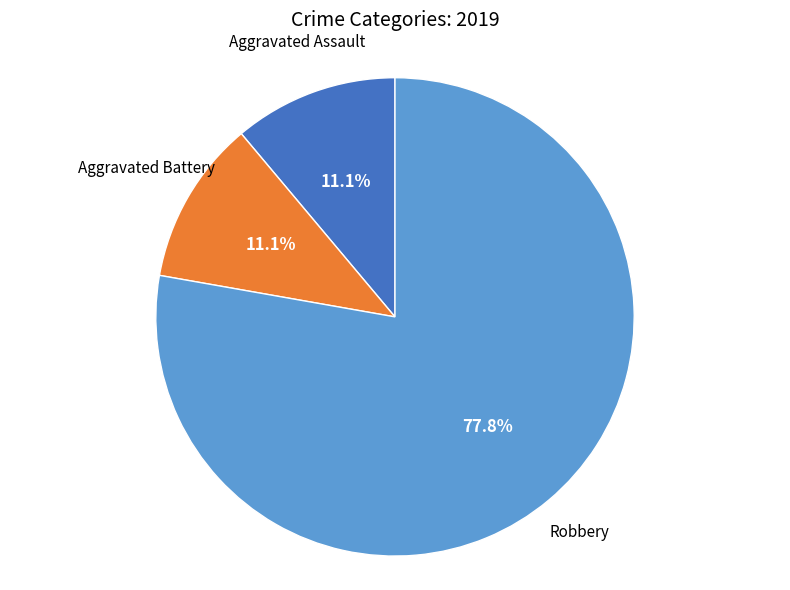

Does any single category account for the majority?

Yes